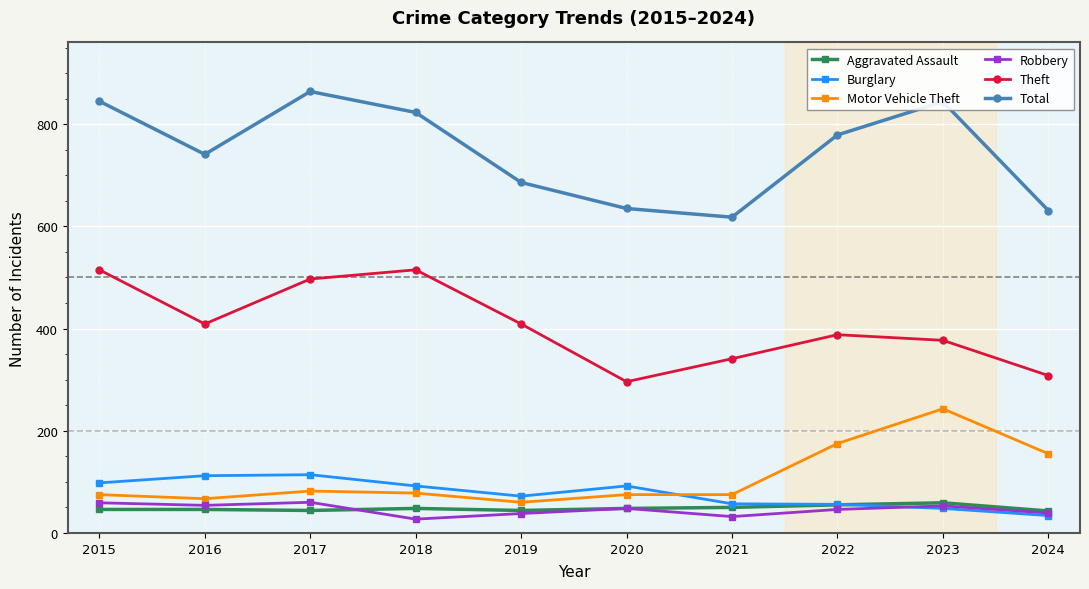

What are all the series names shown in the legend?

Aggravated Assault, Burglary, Motor Vehicle Theft, Robbery, Theft, Total